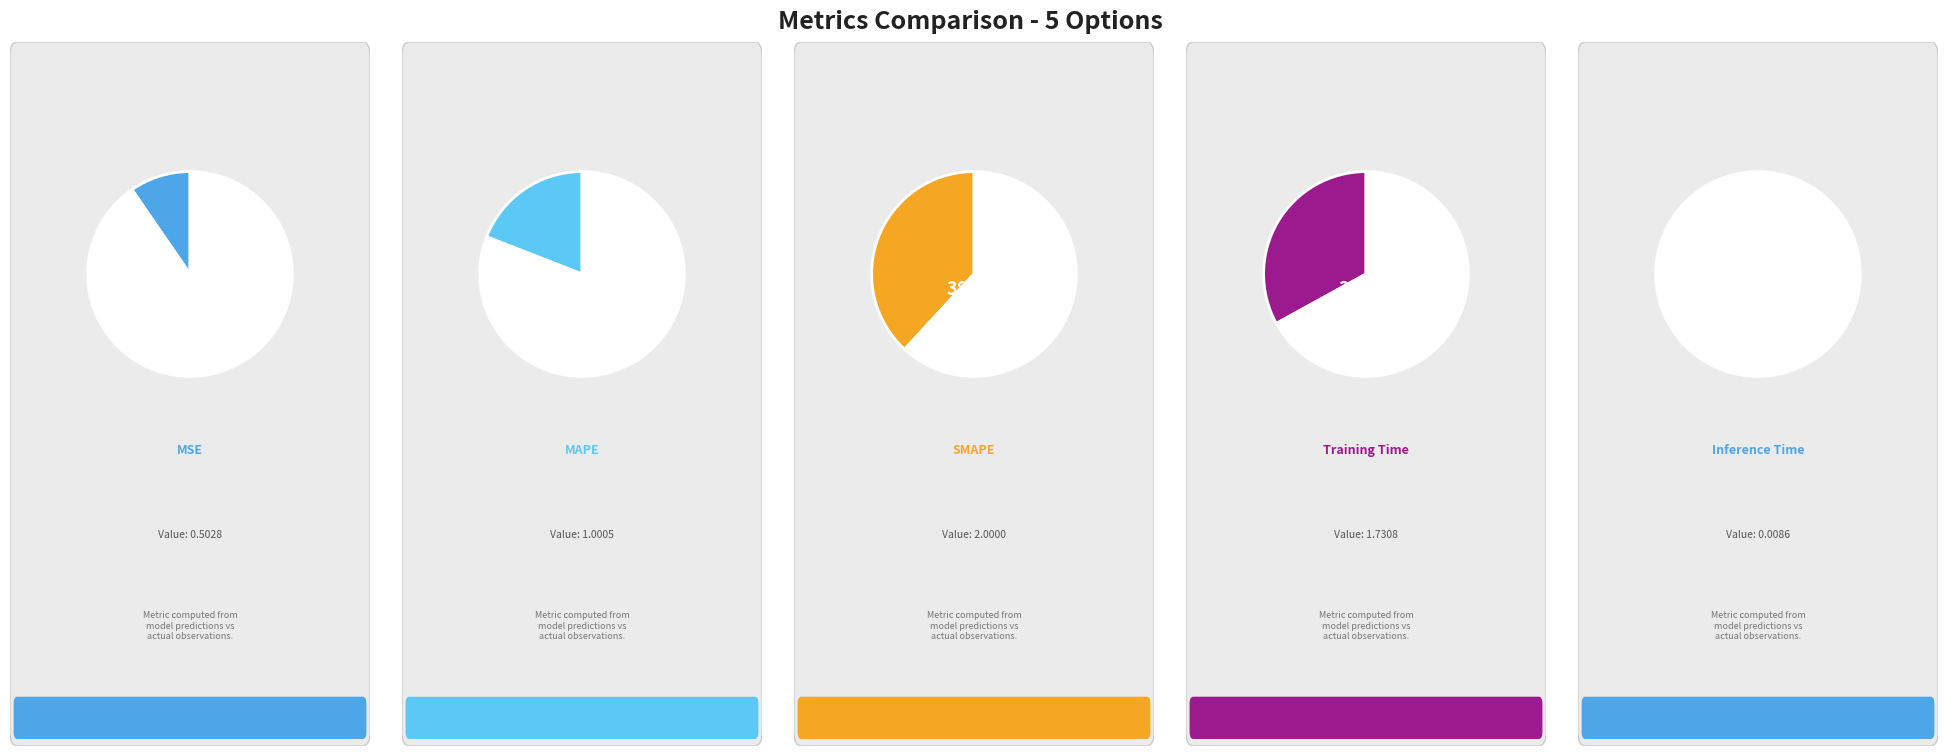

What is the change in value from MSE to Training Time?

+1.2